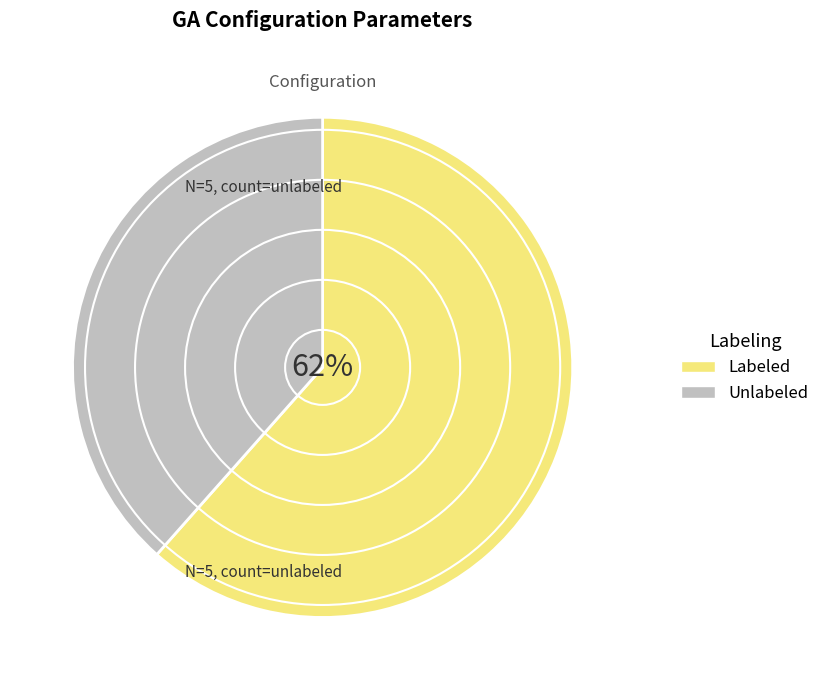

How many slices are in this pie chart?

2